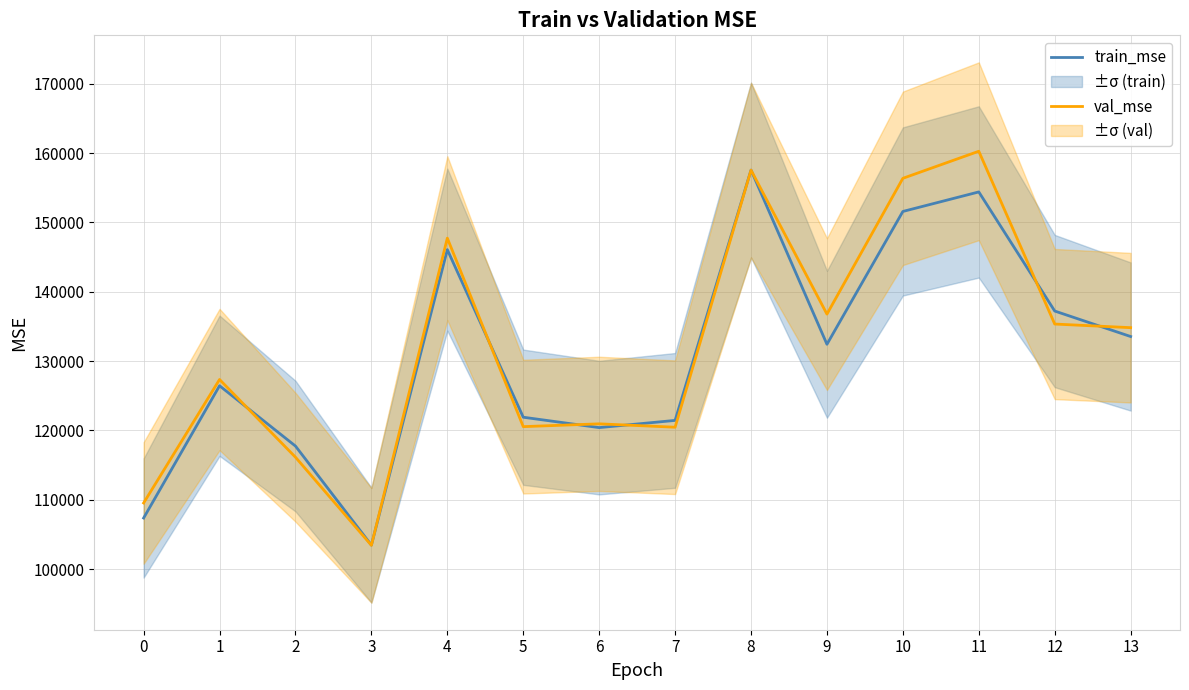

Between 10 and 8, which is larger?

8